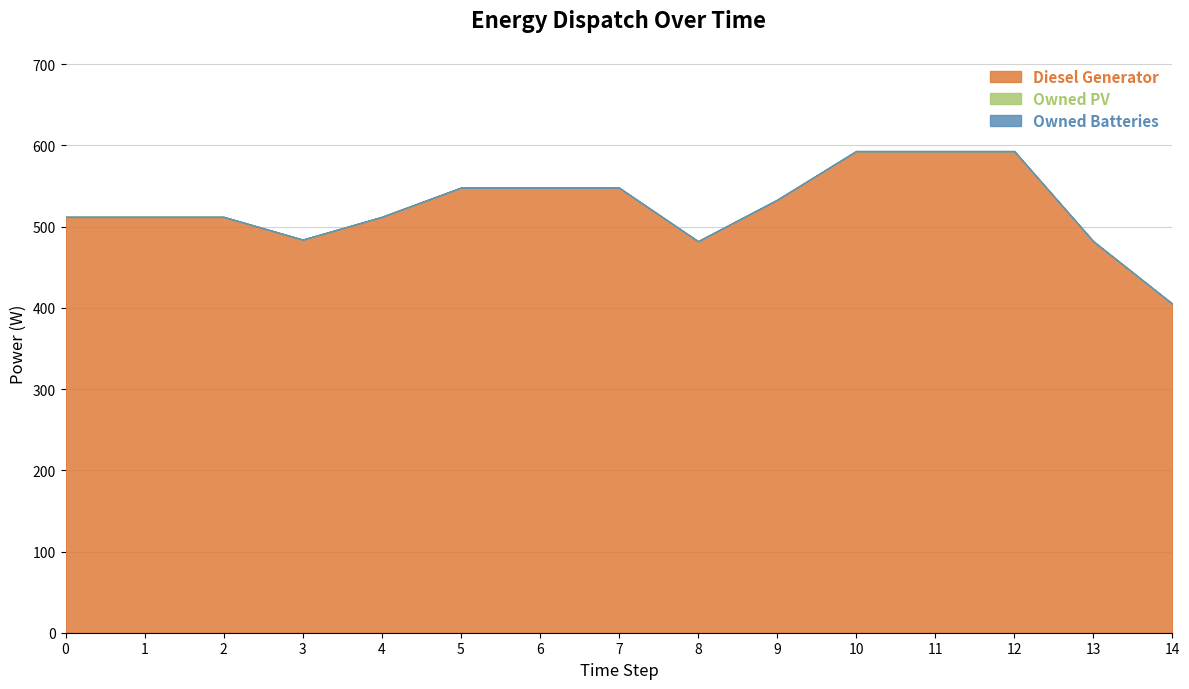

True or false: Diesel Generator has more than 1 interior local peaks.

False